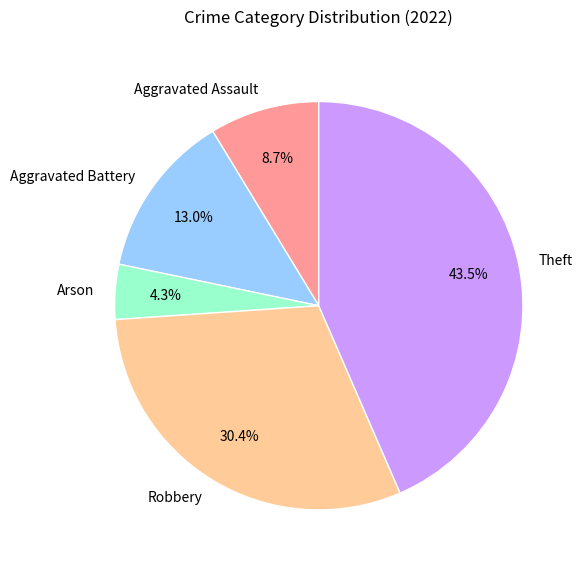

How much of the chart is everything except Arson?

95.7%